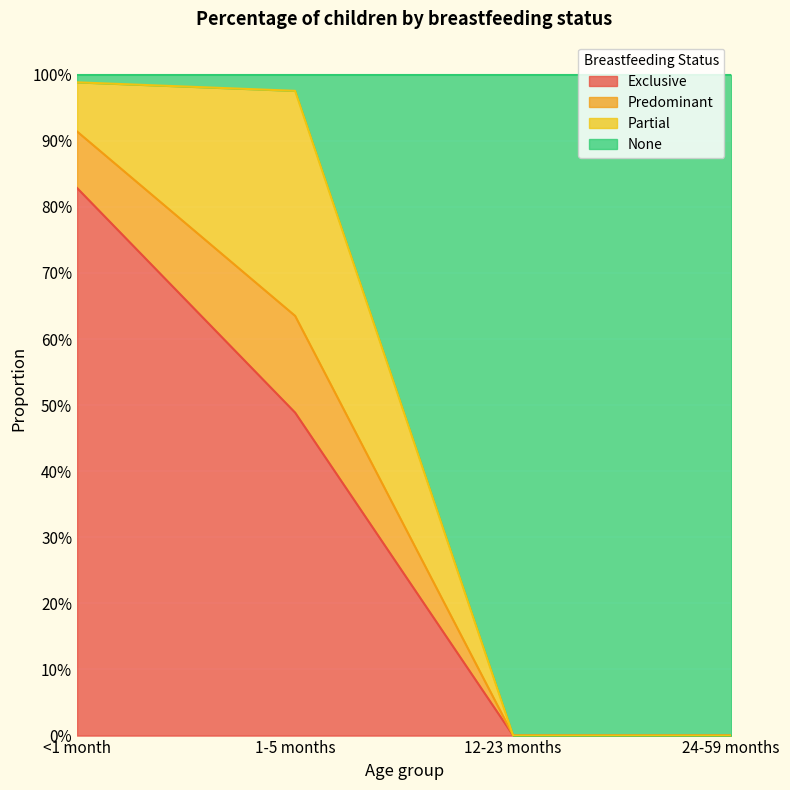

What is the difference between the Exclusive values at <1 month and 1-5 months?

0.3